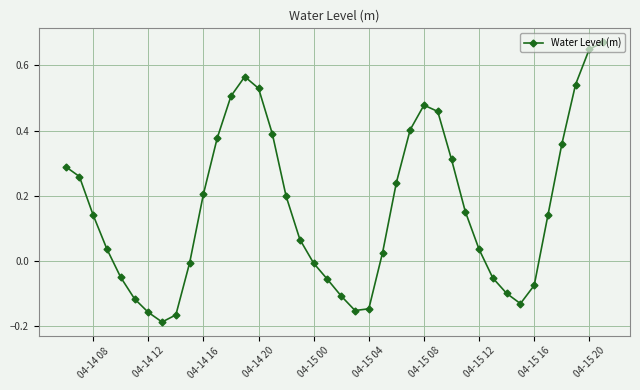

How many interior local valleys (lower than both neighbors) does the data have?

3